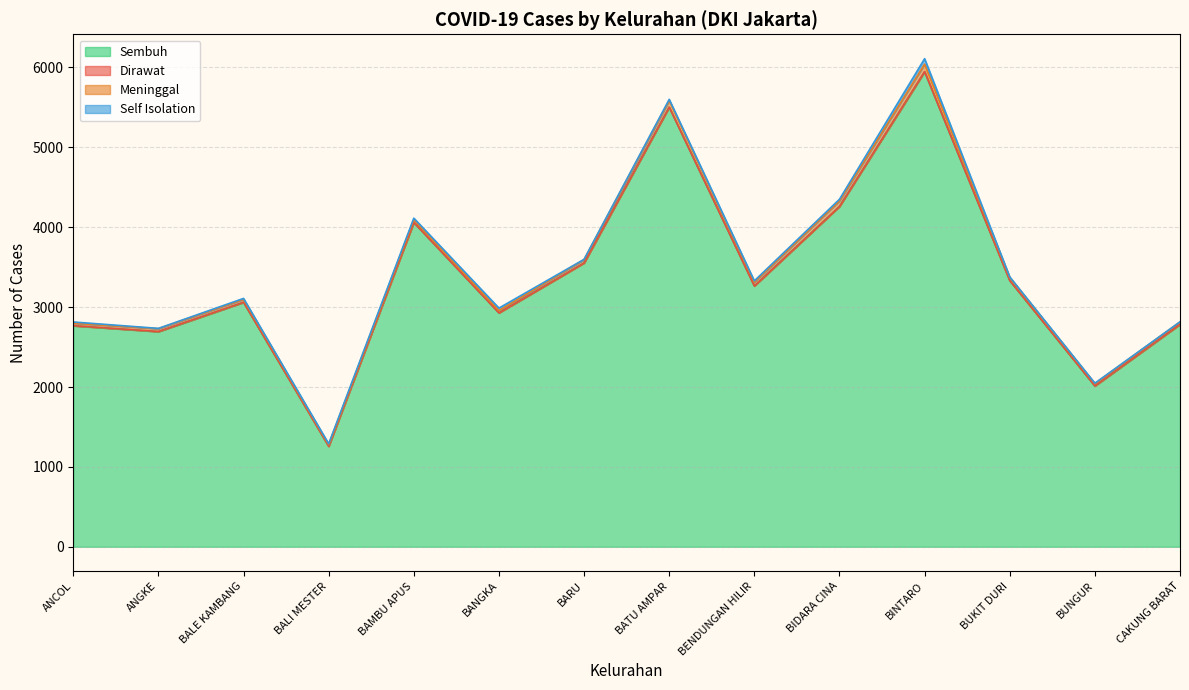

Does the chart have visible grid lines?

Yes